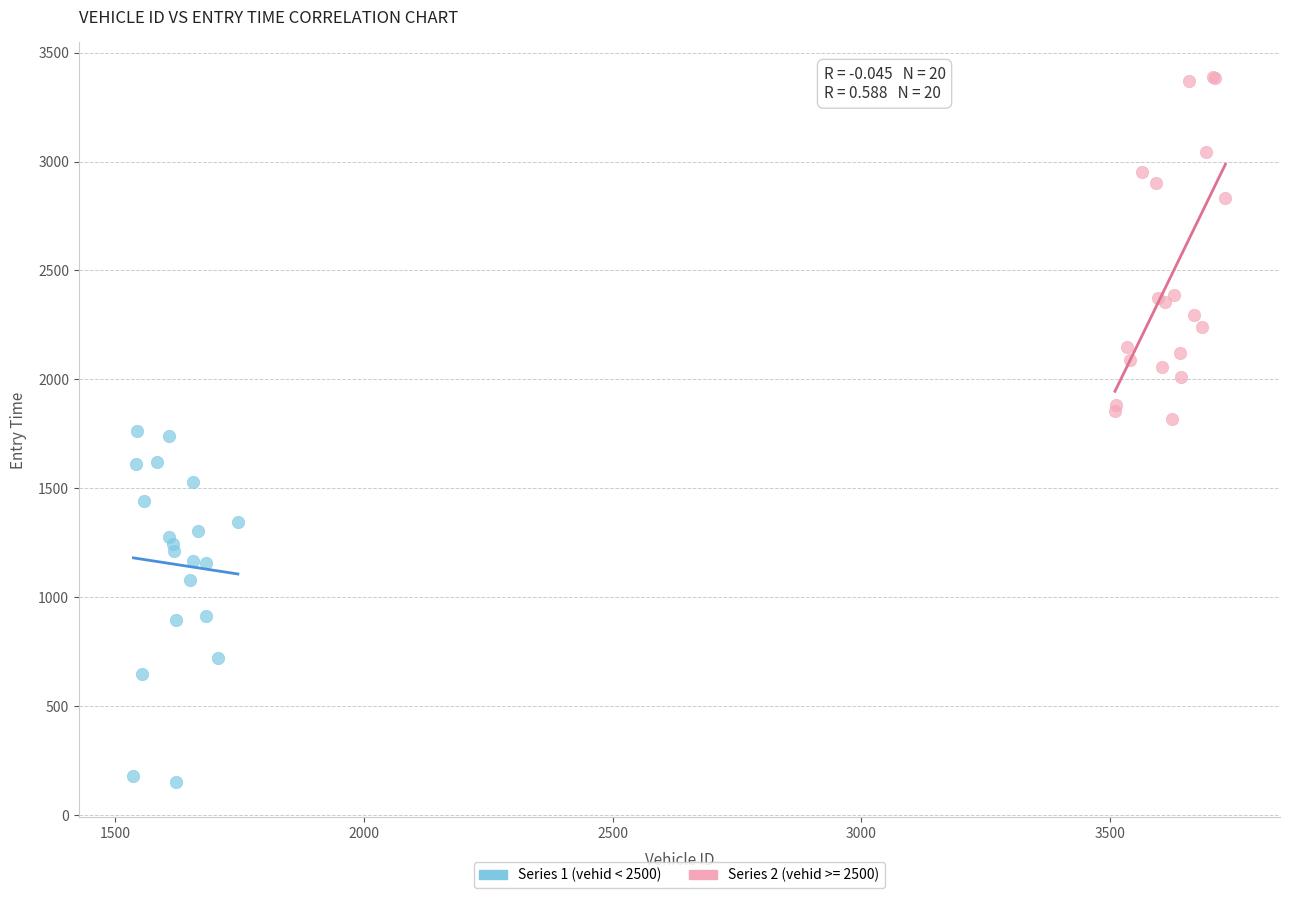

Which series contains the lowest Y value?

Series 1 (vehid < 2500)